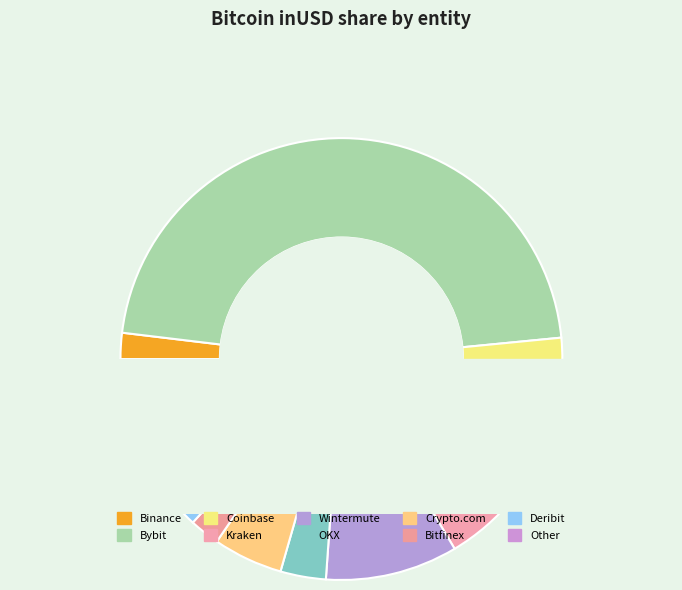

To the nearest percent, what is the difference between the largest and smallest slice percentages?

45%